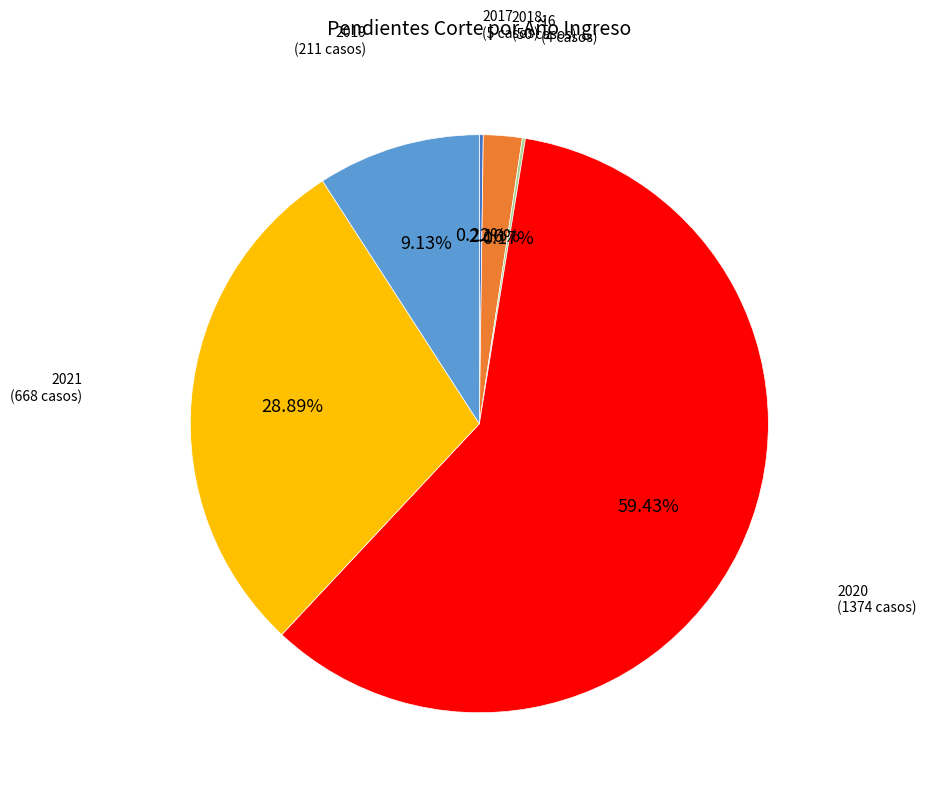

Does any single category account for the majority?

Yes